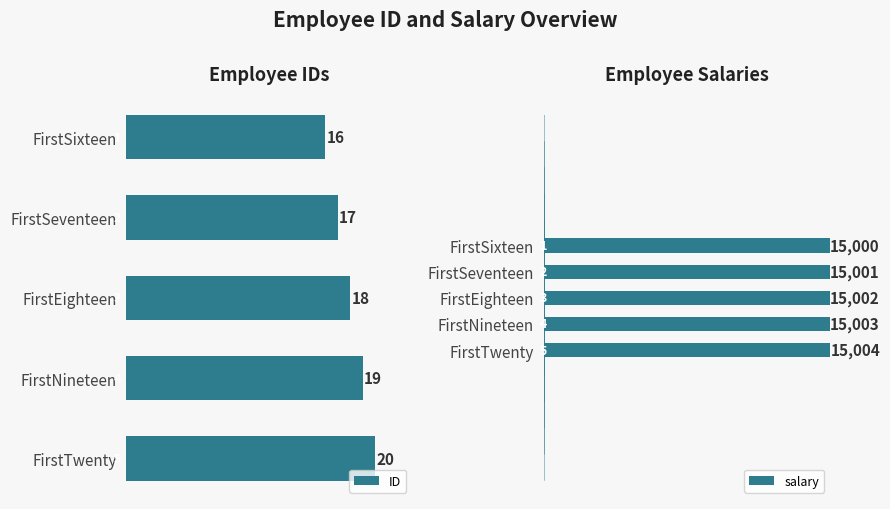

Rank the categories by salary value from lowest to highest.

FirstSixteen, FirstSeventeen, FirstEighteen, FirstNineteen, FirstTwenty